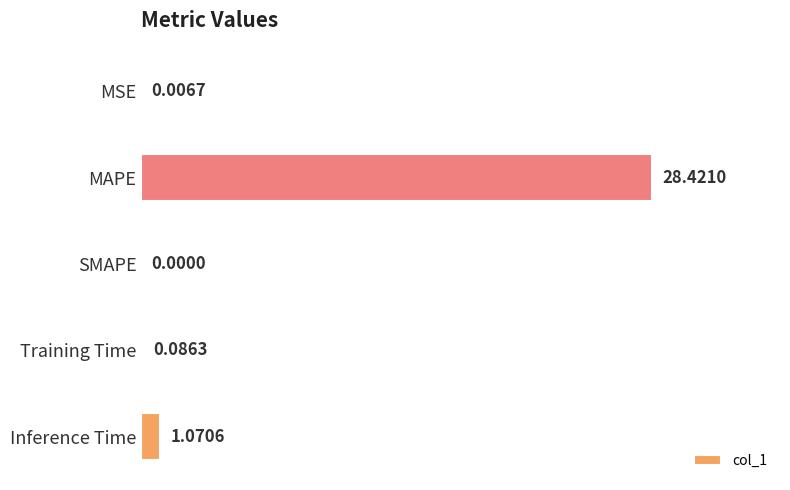

Are the bars horizontal?

Yes